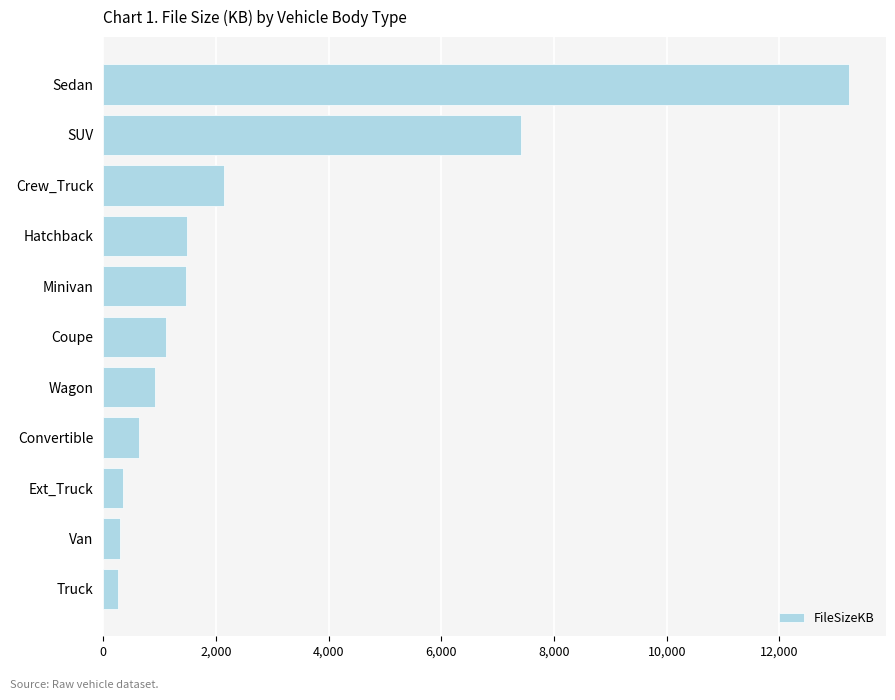

Which category has the highest value across all series?

Sedan